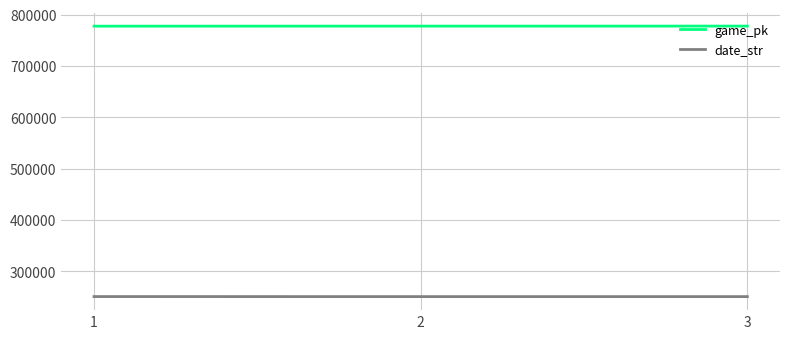

What is the minimum value for game_pk?

777672